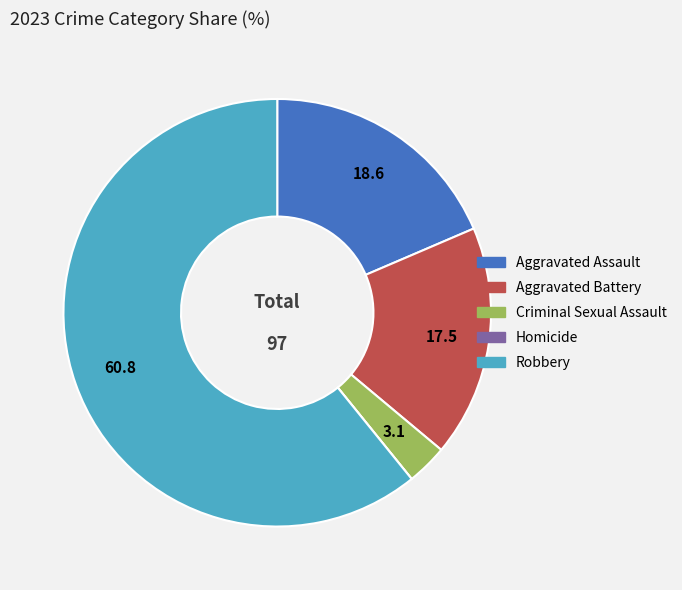

The Robbery slice represents 55% of the pie. True or false?

False